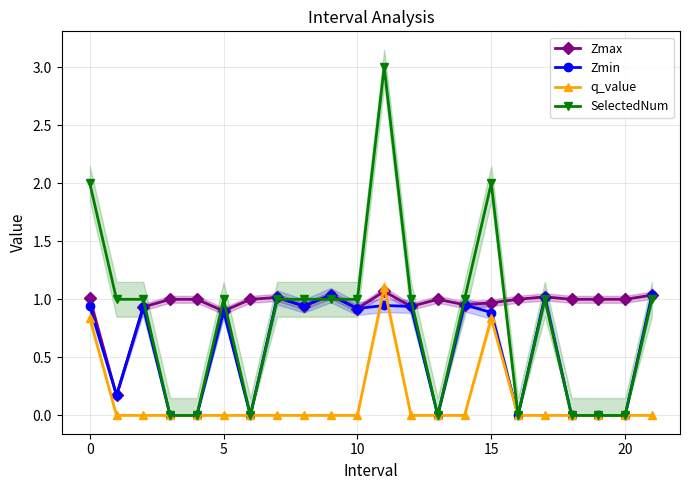

Which series ends up on top after the final intersection of Zmax and q_value?

Zmax